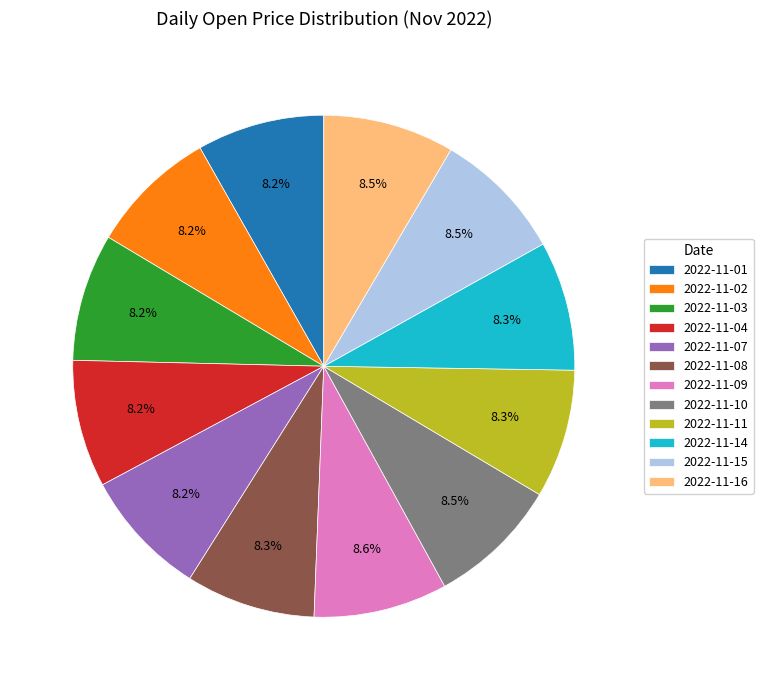

To the nearest percent, what percentage of the pie is 2022-11-09?

9%